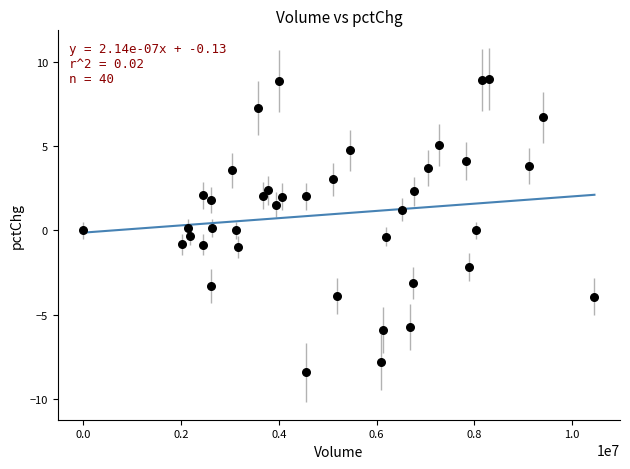

What is the range of Y values (max minus min)?

17.4